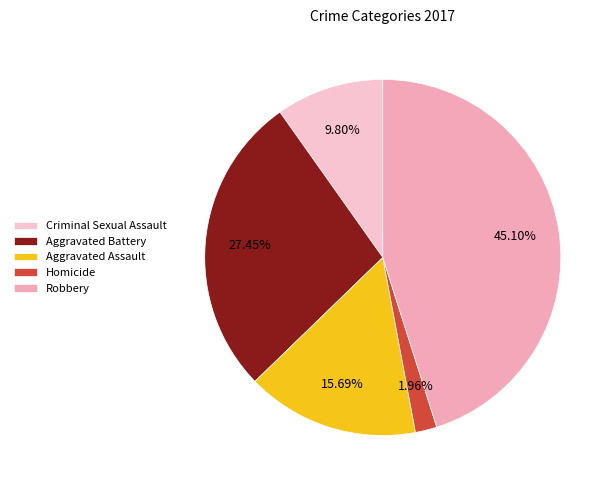

What is the change in value from Homicide to Robbery?

+22